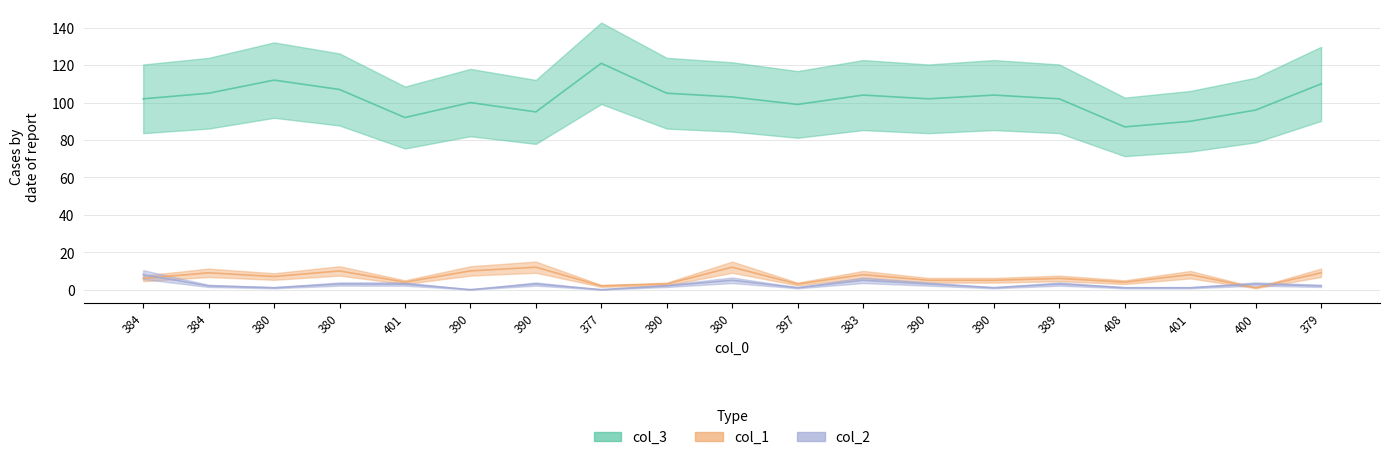

How many intersections are there between col_2 and col_1?

3